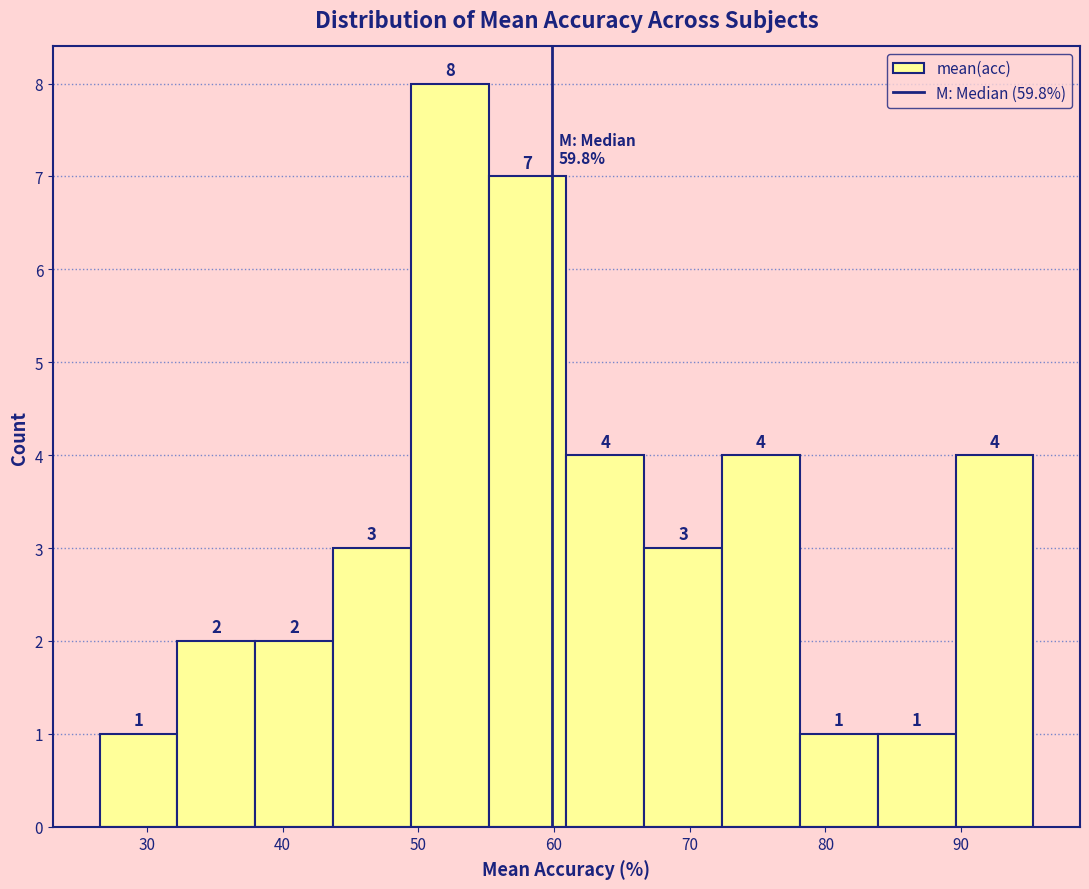

Which range on the x-axis has the tallest bar?

49 to 55